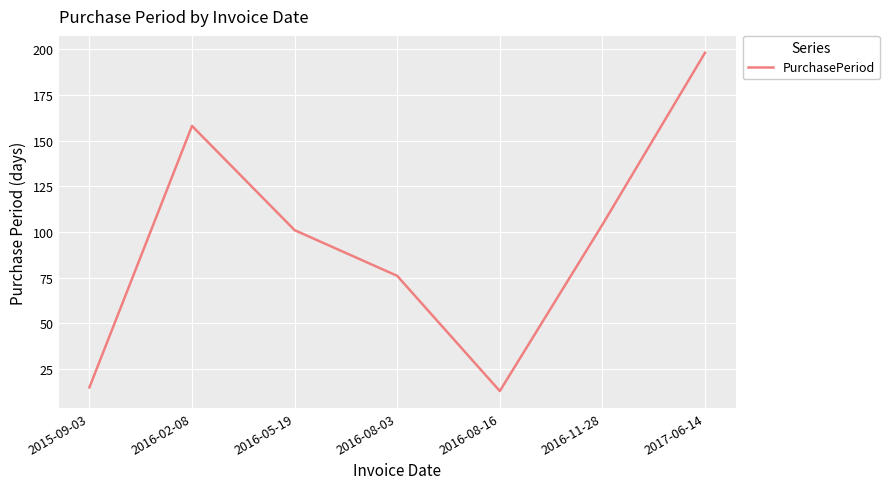

At which category does the chart reach its minimum across all series?

2016-08-16